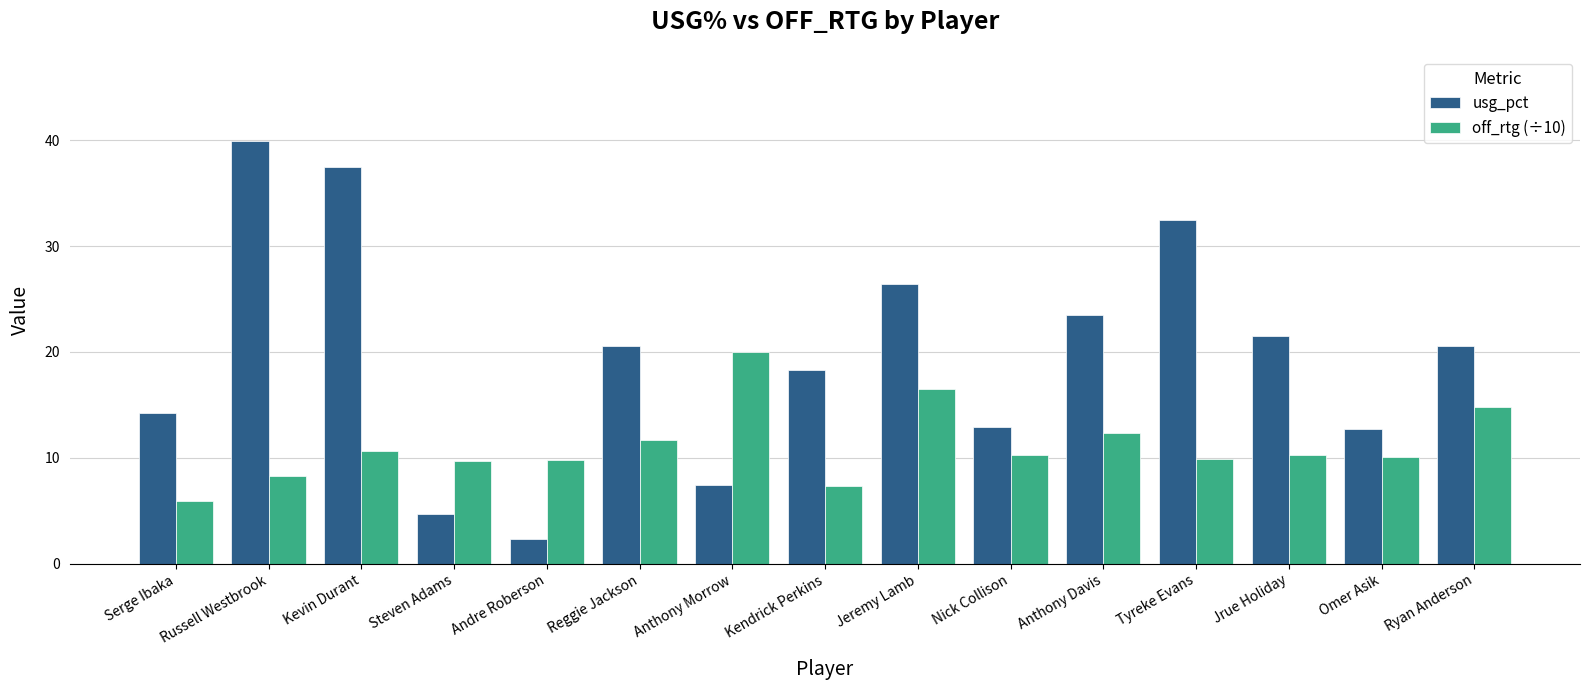

Rank the series by their maximum value, from highest to lowest.

usg_pct, off_rtg (÷10)